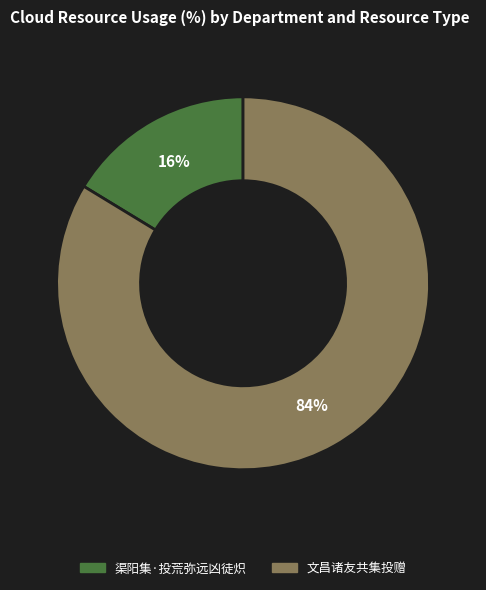

Which category has the biggest portion of the pie?

文昌诸友共集投赠